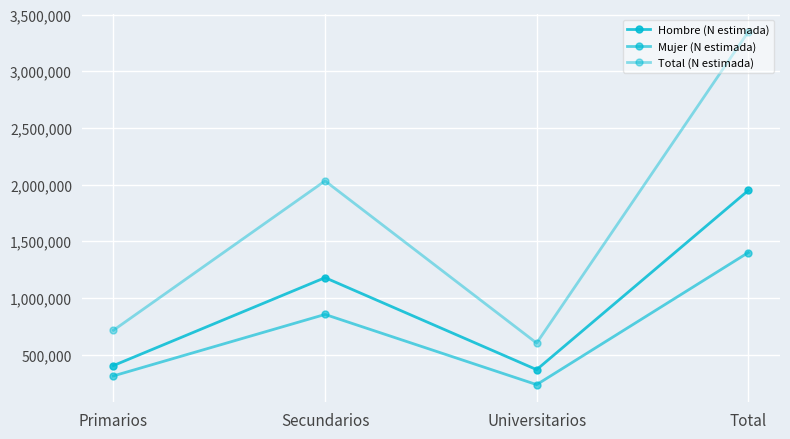

How many lines are shown in the chart?

3